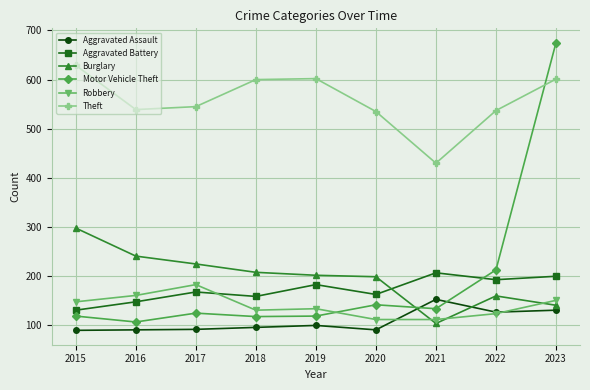

How many lines are shown in the chart?

6